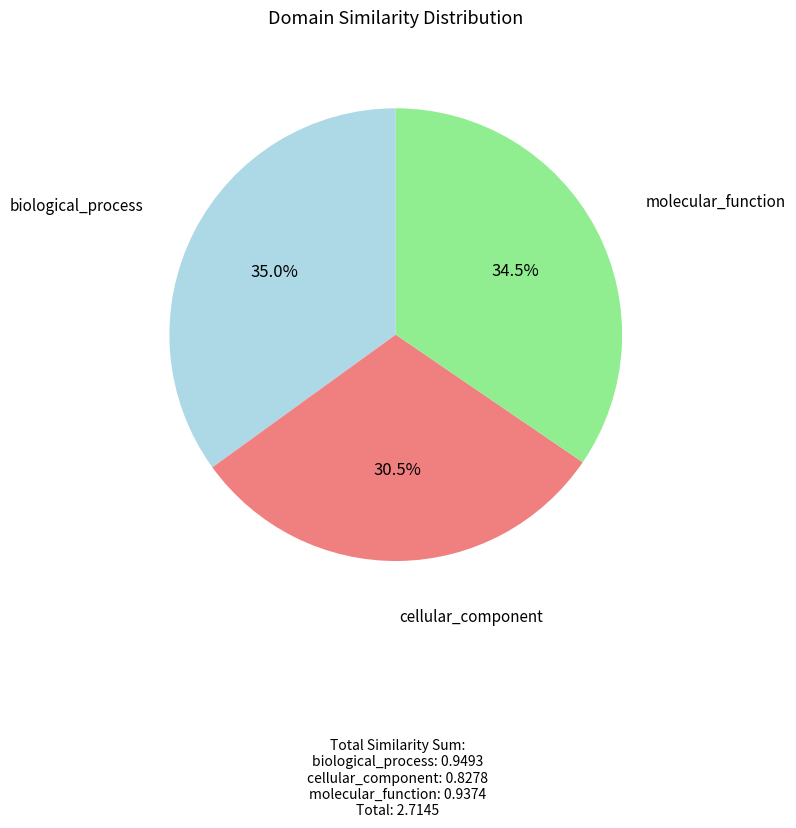

Which category has the smallest portion of the pie?

cellular_component